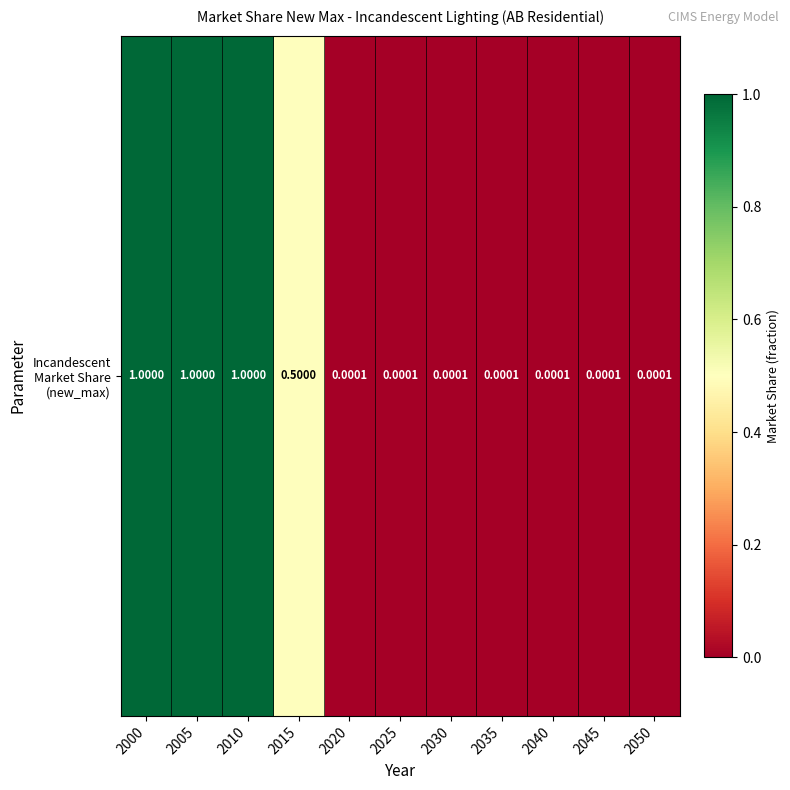

Reading left to right, extract all data points from this chart.

1.0	1.0	1.0	0.5	0.0	0.0	0.0	0.0	0.0	0.0	0.0